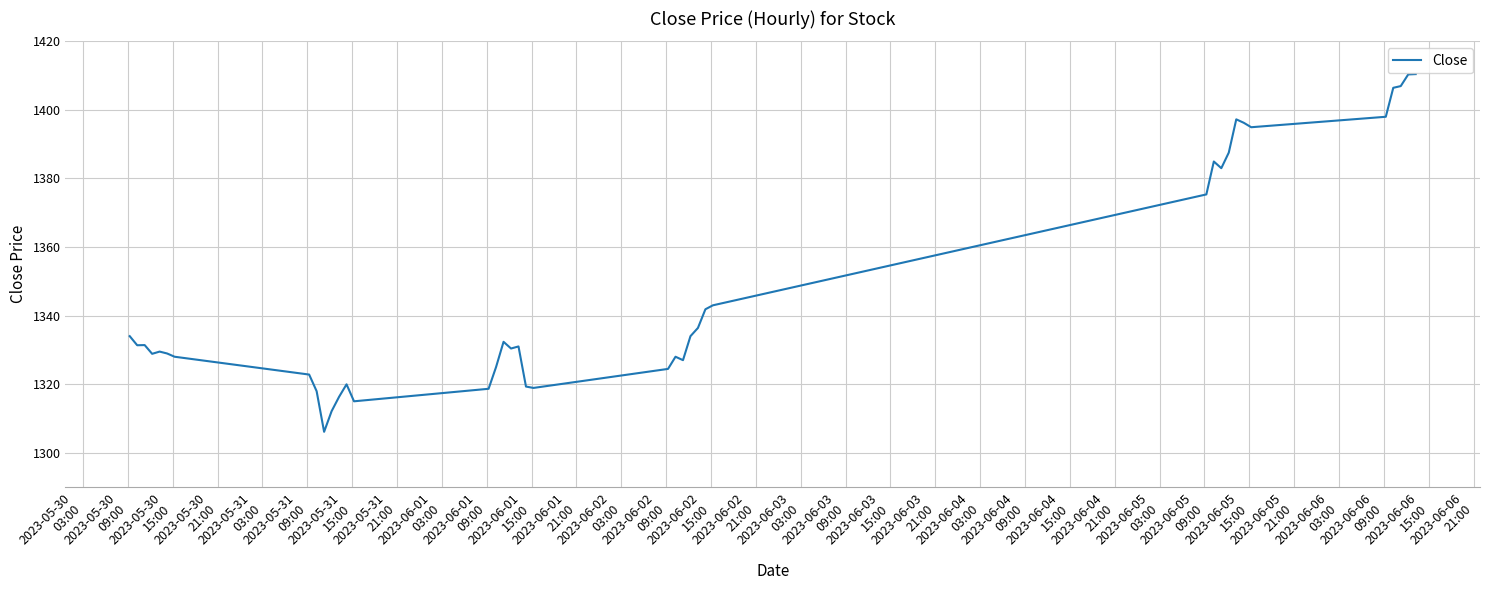

What is the maximum value shown in the chart?

1410.4